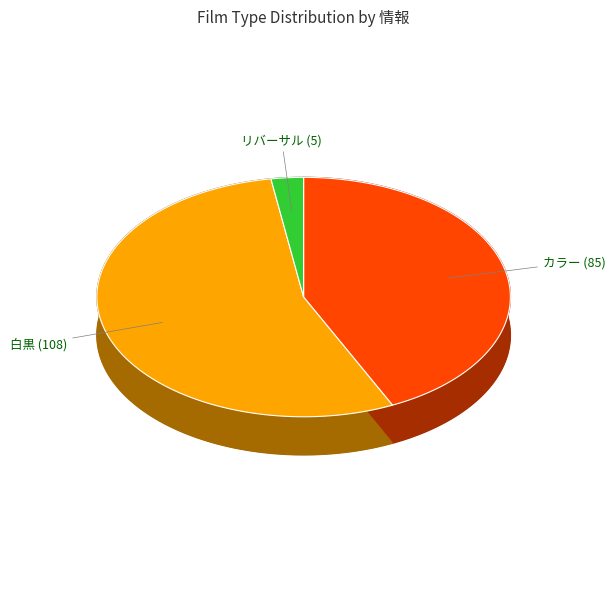

What percentage is the リバーサル slice, to the nearest percent?

3%